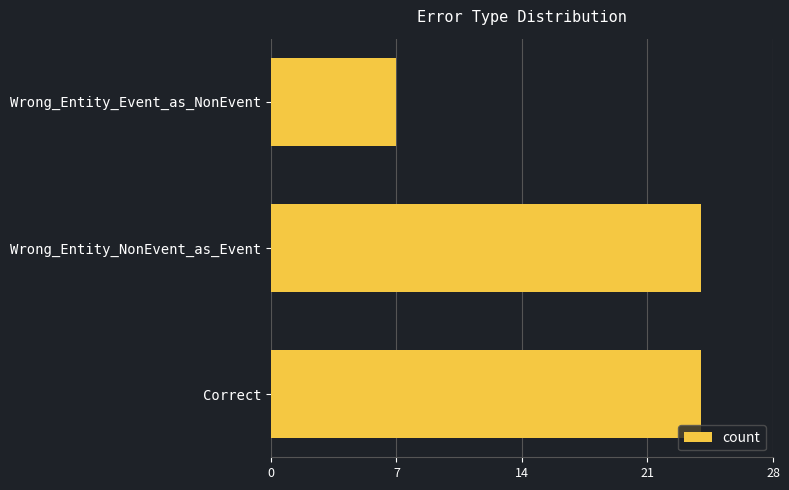

What is the smallest value displayed?

7